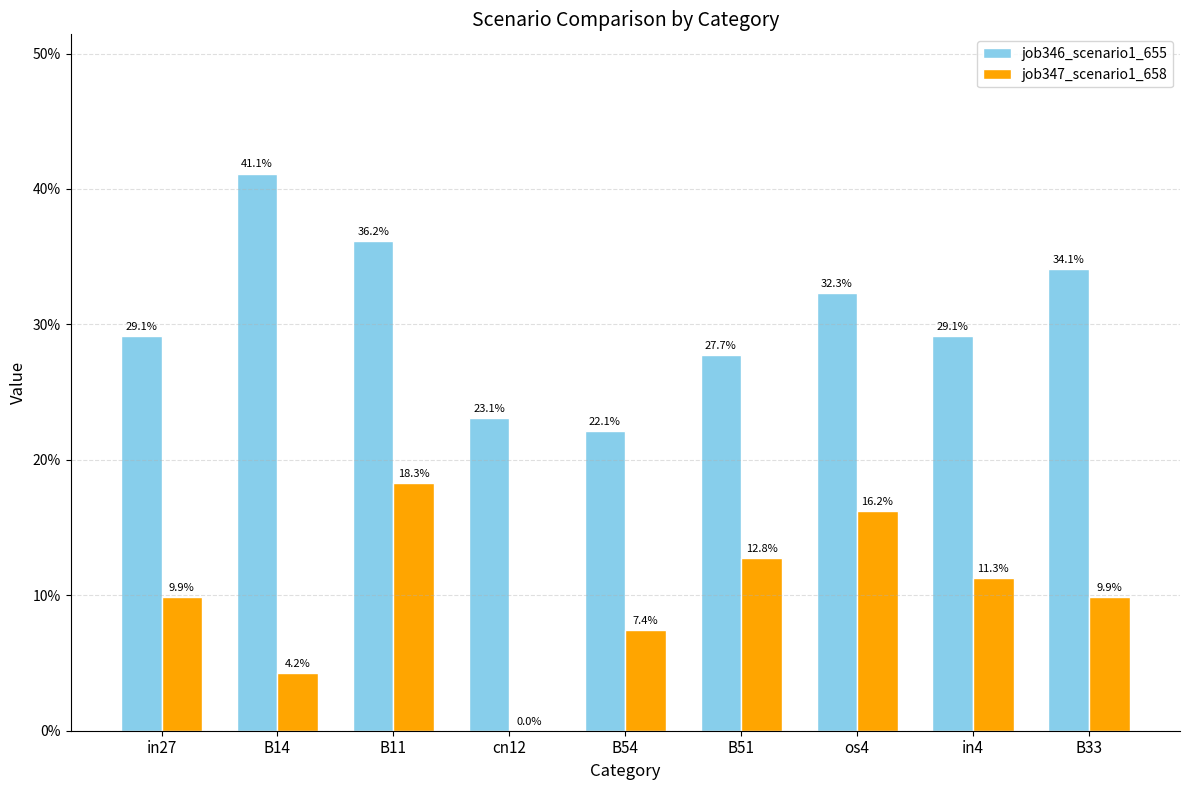

What are all the series names shown in the legend?

job346_scenario1_655, job347_scenario1_658